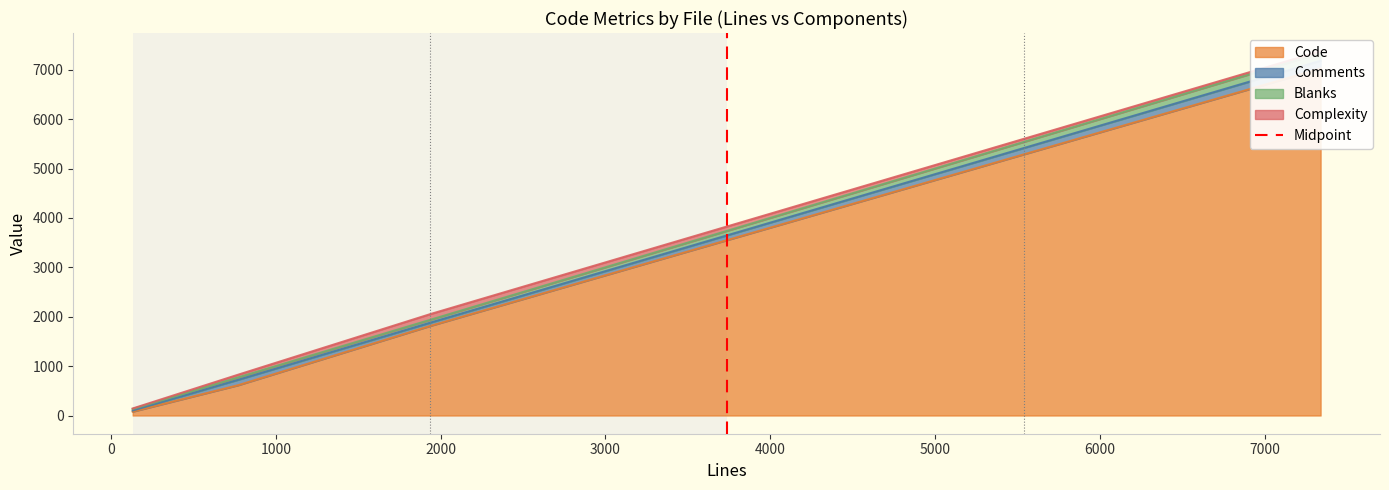

True or false: the data shows 1 at 0.

True